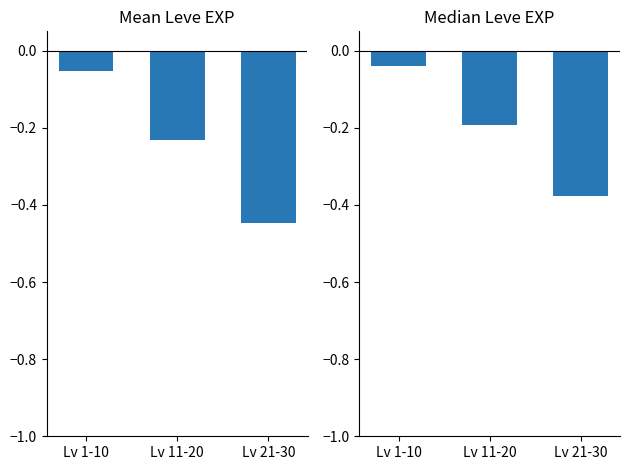

Rank the series by their average value, from highest to lowest.

Median EXP, Mean EXP